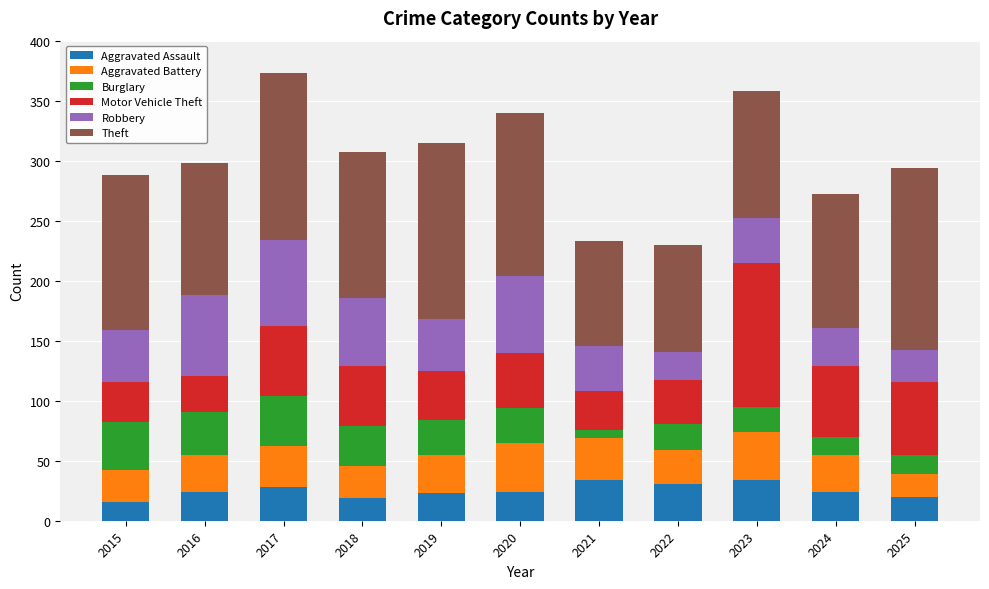

What is the lowest value of the Aggravated Assault series?

16